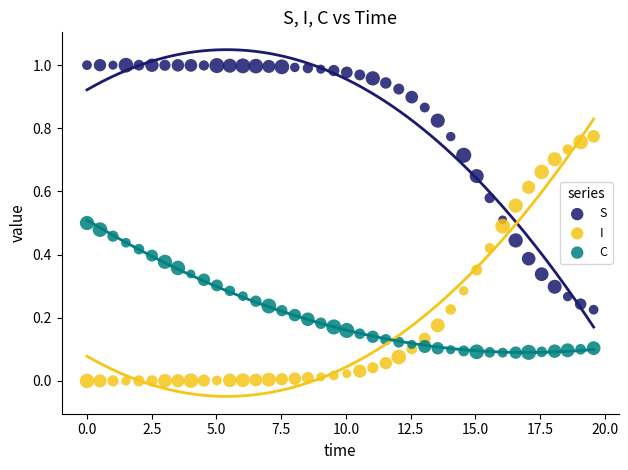

Across all data points, what is the range of X values (max minus min)?

19.6